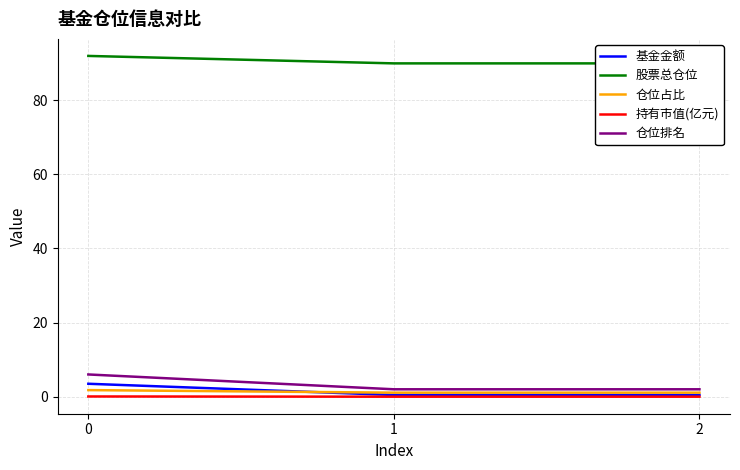

Reading left to right, transcribe all the data shown in this chart.

基金金额: 3.5	0.5	0.5
股票总仓位: 91.9	89.9	89.9
仓位占比: 1.8	1.1	1.1
持有市值(亿元): 0.1	0.0	0.0
仓位排名: 6.0	2.0	2.0